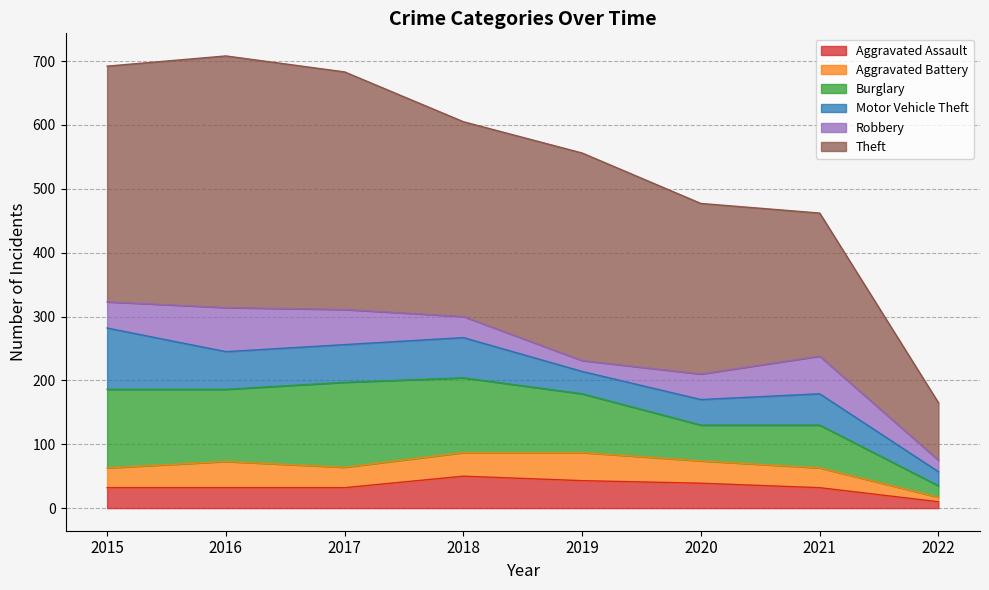

List the series in order of their peak value, lowest first.

Aggravated Battery, Aggravated Assault, Robbery, Motor Vehicle Theft, Burglary, Theft